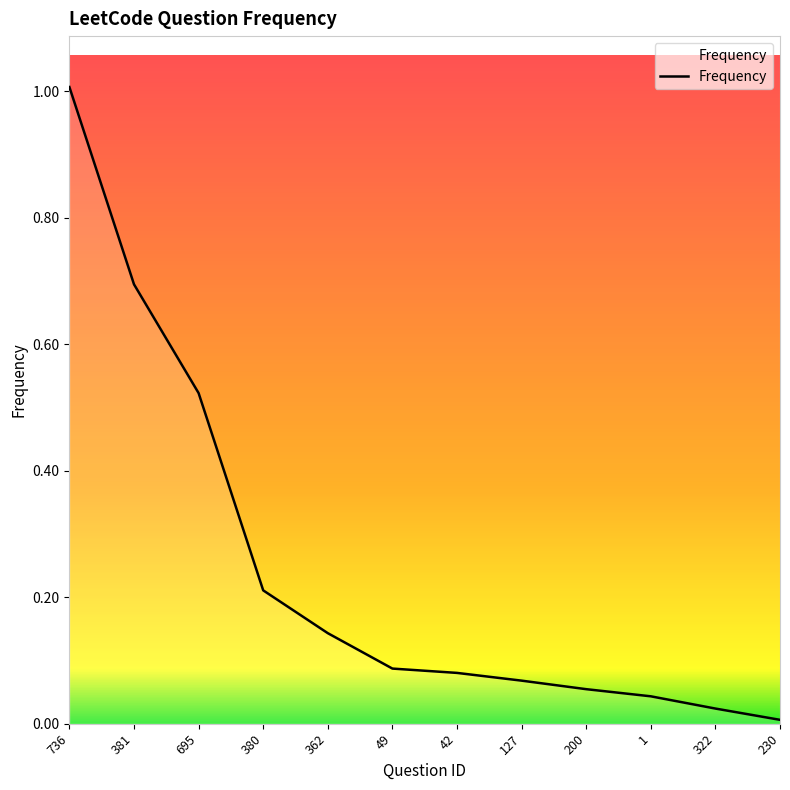

What position from the left is 695?

3